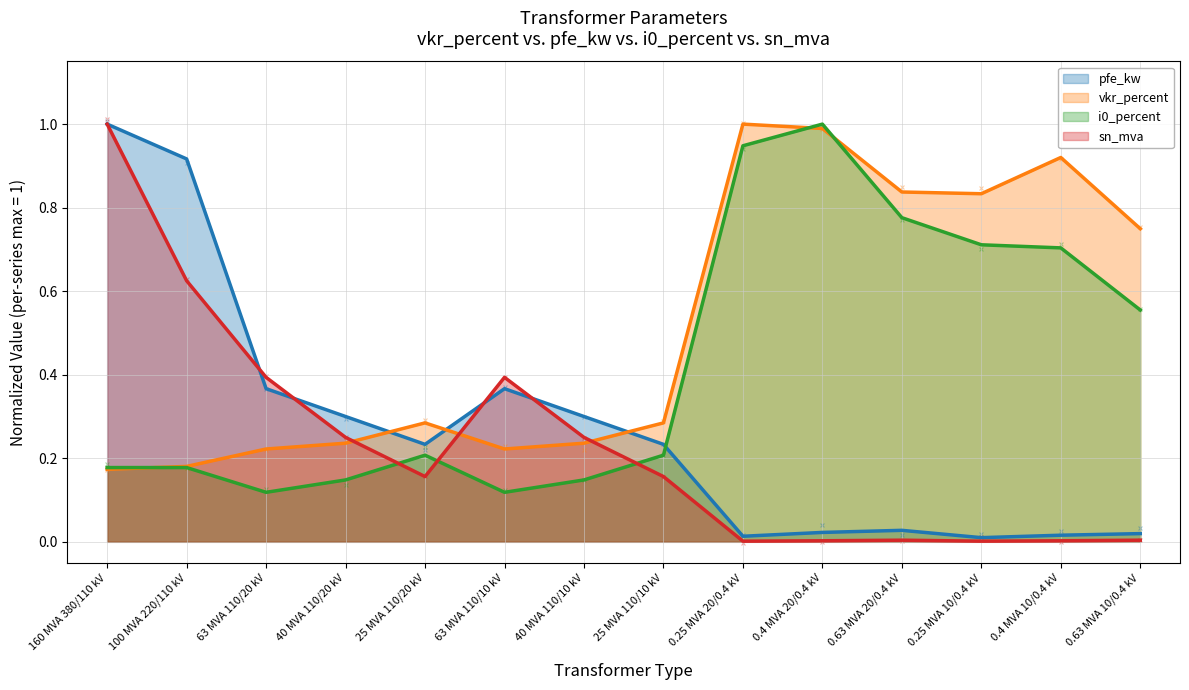

Which series has the largest total across all categories?

vkr_percent